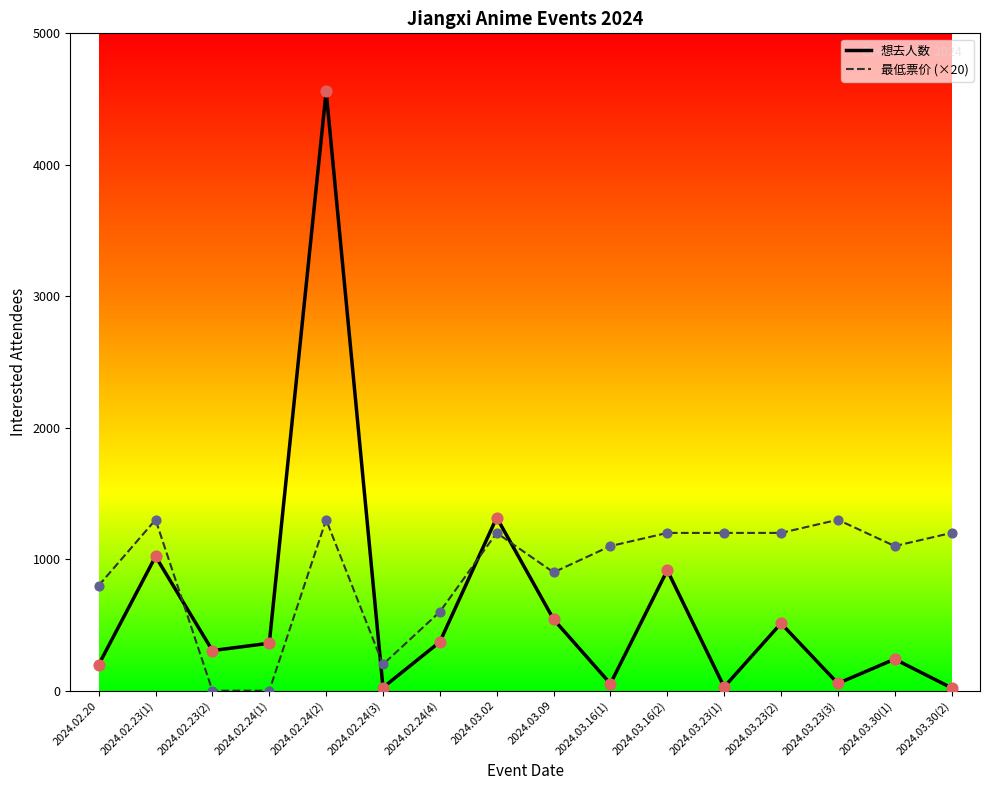

What are all the series names shown in the legend?

想去人数, 最低票价 (×20)